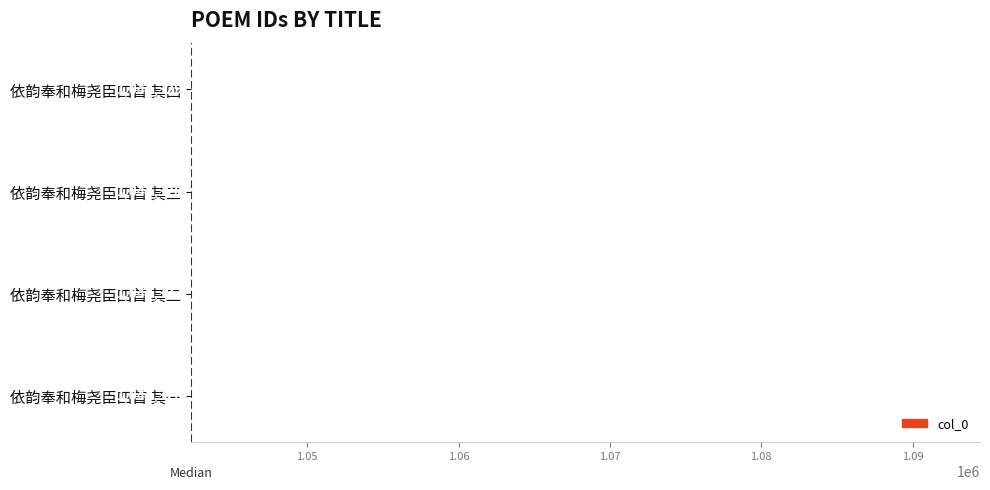

Rank the categories by value from highest to lowest.

依韵奉和梅尧臣四首 其四, 依韵奉和梅尧臣四首 其三, 依韵奉和梅尧臣四首 其二, 依韵奉和梅尧臣四首 其一